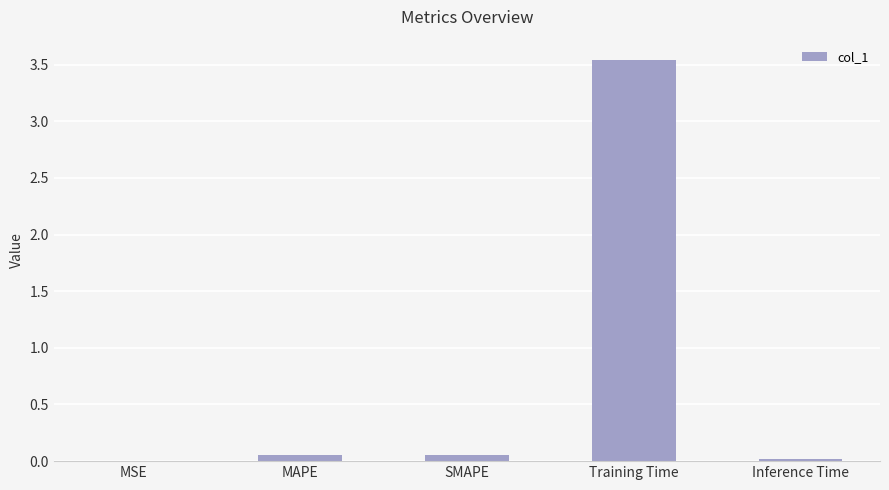

Which label corresponds to the largest value in the chart?

Training Time